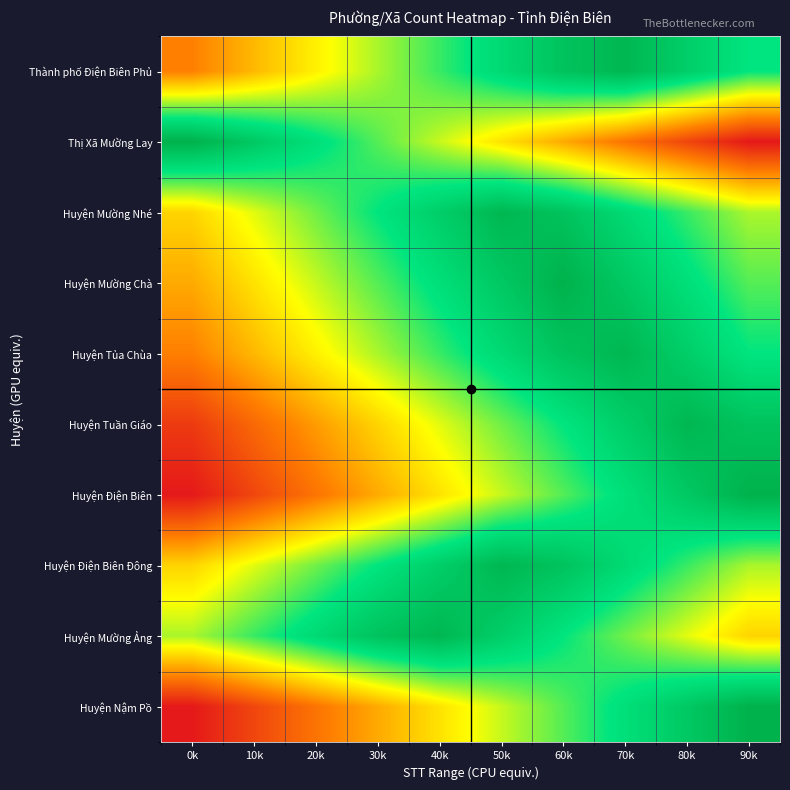

Which series has the largest total across all categories?

Huyện Mường Nhé